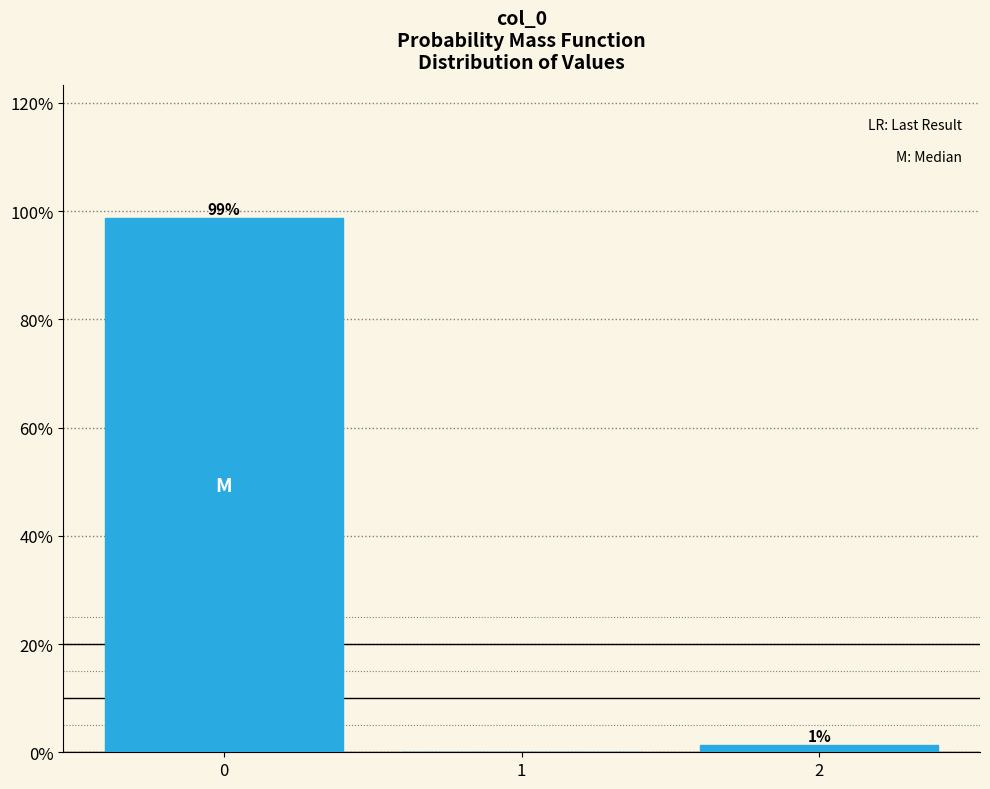

What is the sum of all values?

100.0